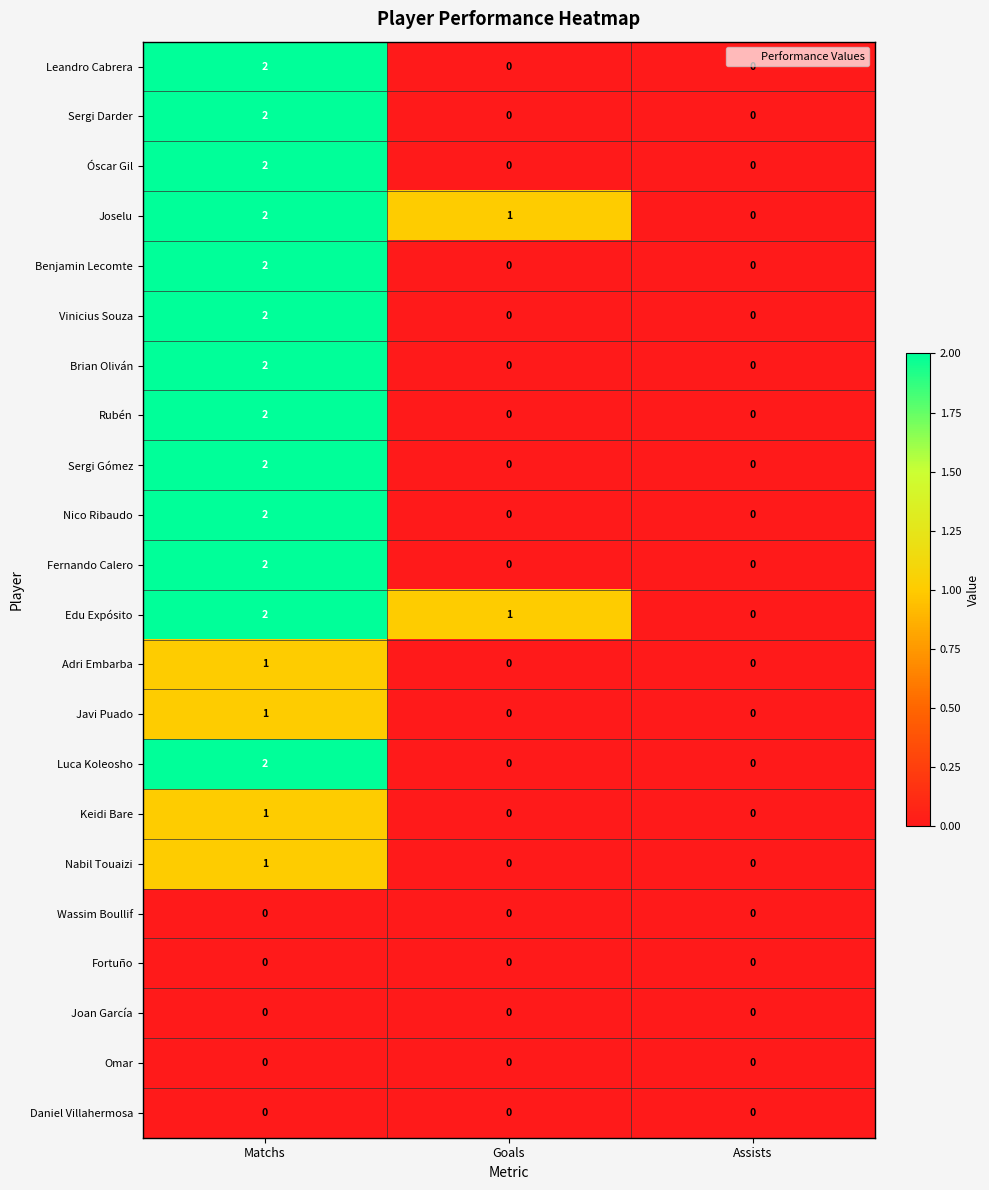

What is the difference between the highest and lowest values at Matchs?

2